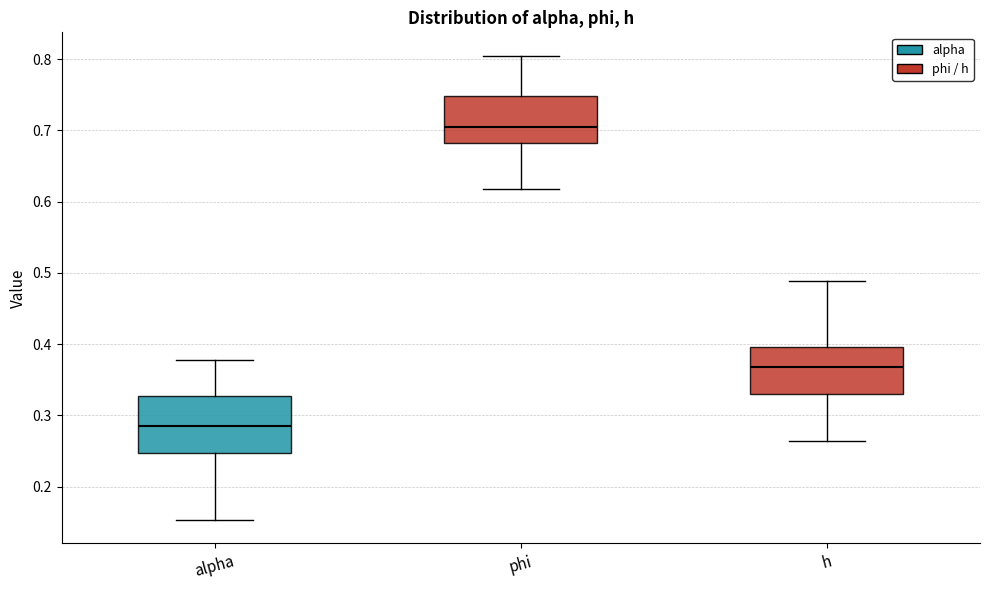

Reading left to right, read every box against the y-axis: the position of its median line, the range the box covers, and the ends of its whiskers. The values are not printed on the chart, so give them approximately, as read against the axis.

alpha: median 0.28, box 0.25 to 0.33, whiskers 0.15 to 0.38
phi: median 0.71, box 0.68 to 0.75, whiskers 0.62 to 0.81
h: median 0.37, box 0.33 to 0.40, whiskers 0.26 to 0.49